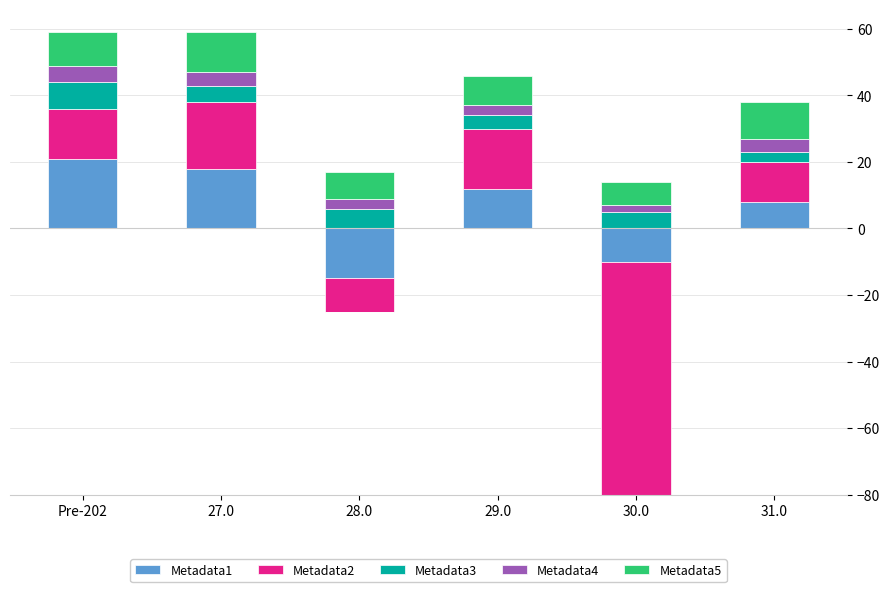

At how many categories does at least one series exceed 9?

4